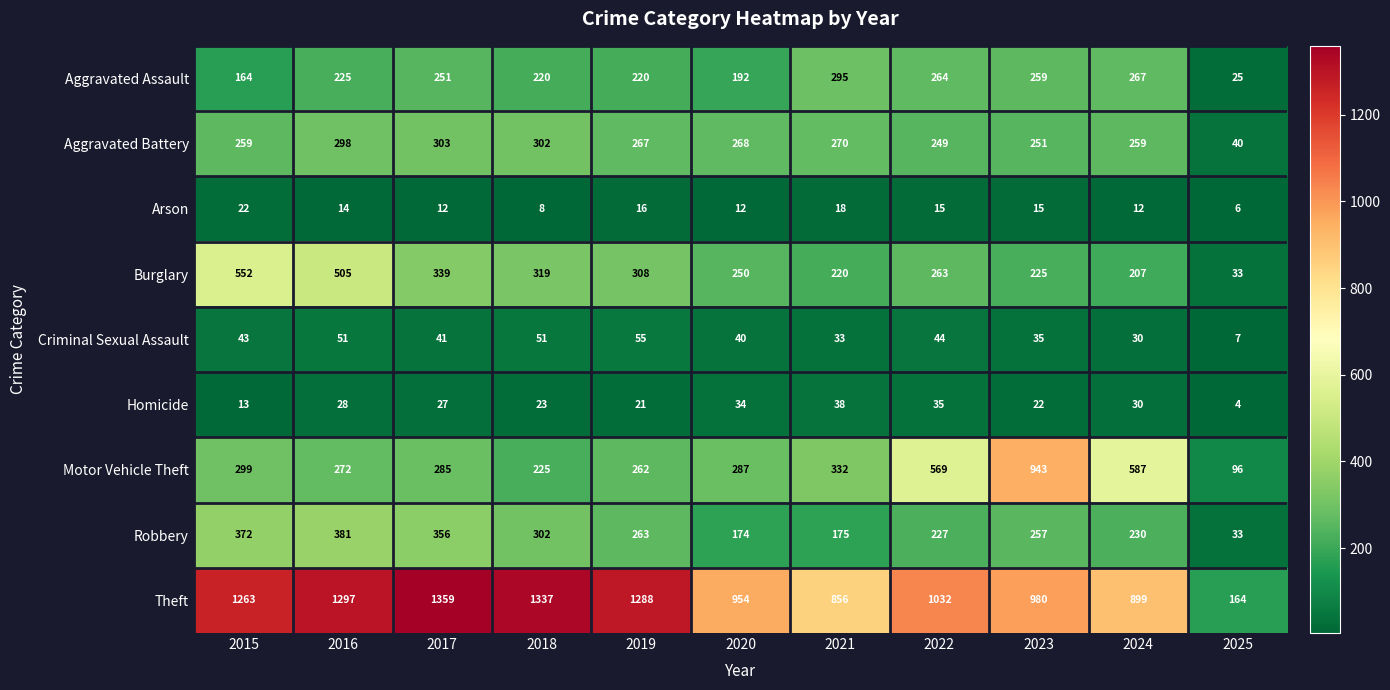

How many distinct data groups are displayed?

9